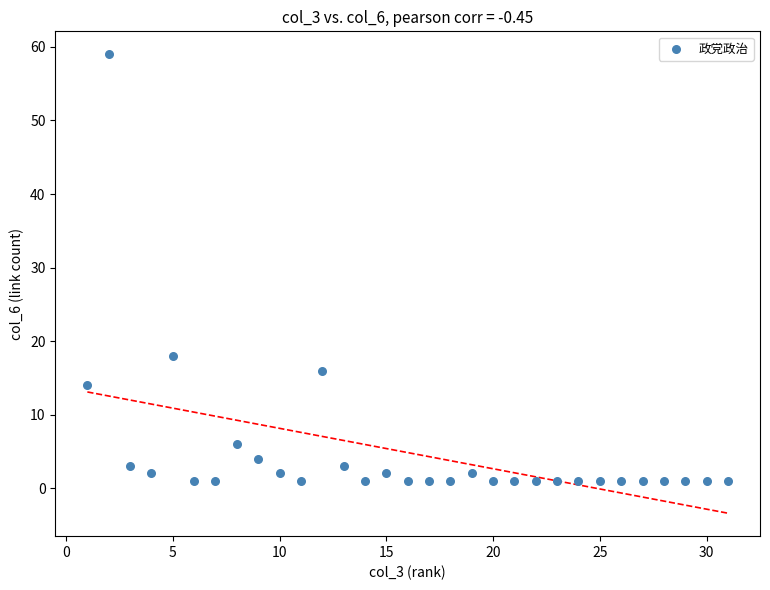

What is the range of X values (max minus min)?

30